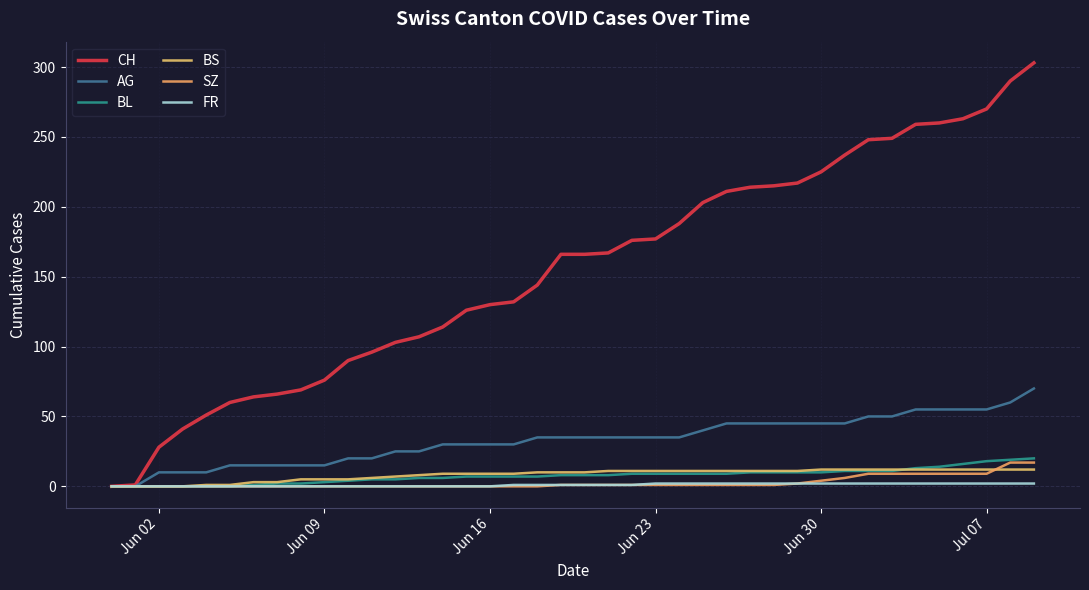

What are all the series names shown in the legend?

CH, AG, BL, BS, SZ, FR